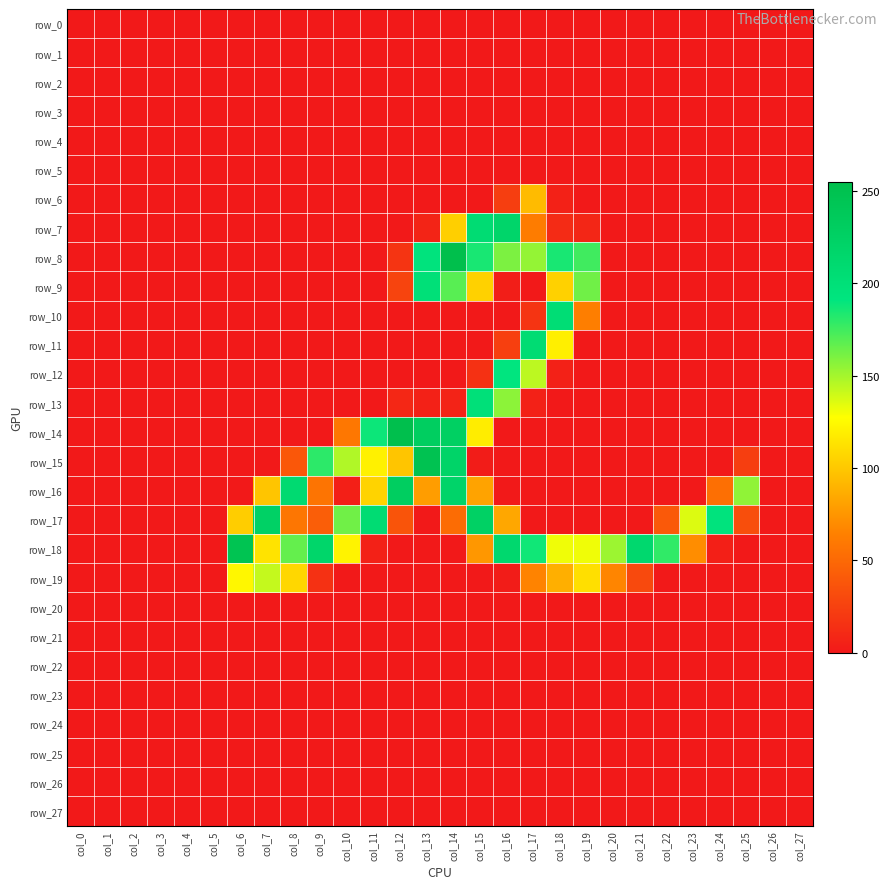

Which series has the largest total across all categories?

row_18